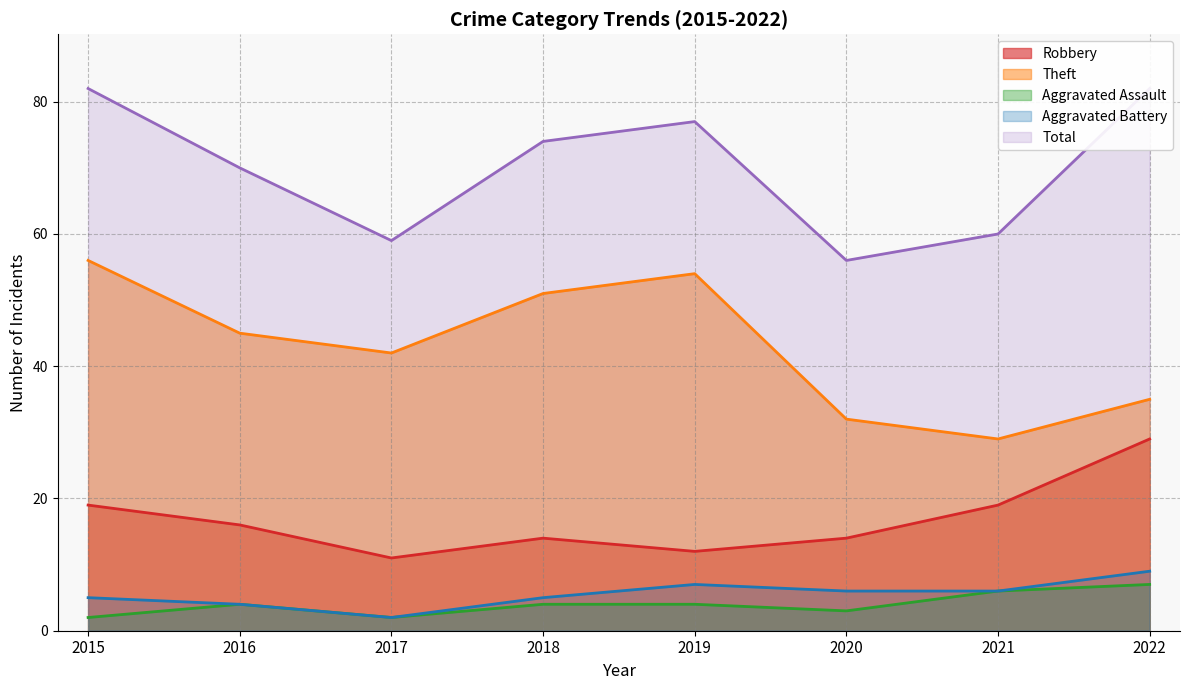

What is the lowest value of the Theft series?

29